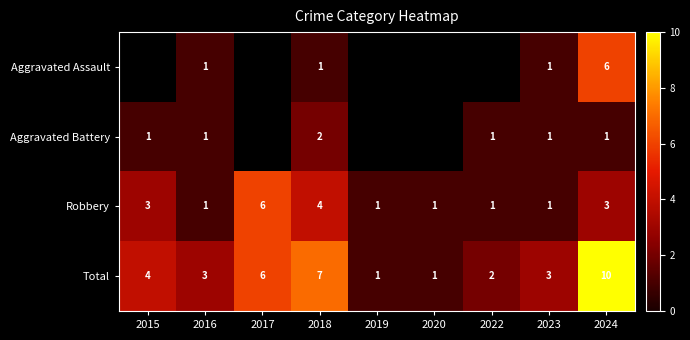

What is the greatest value displayed?

10.0